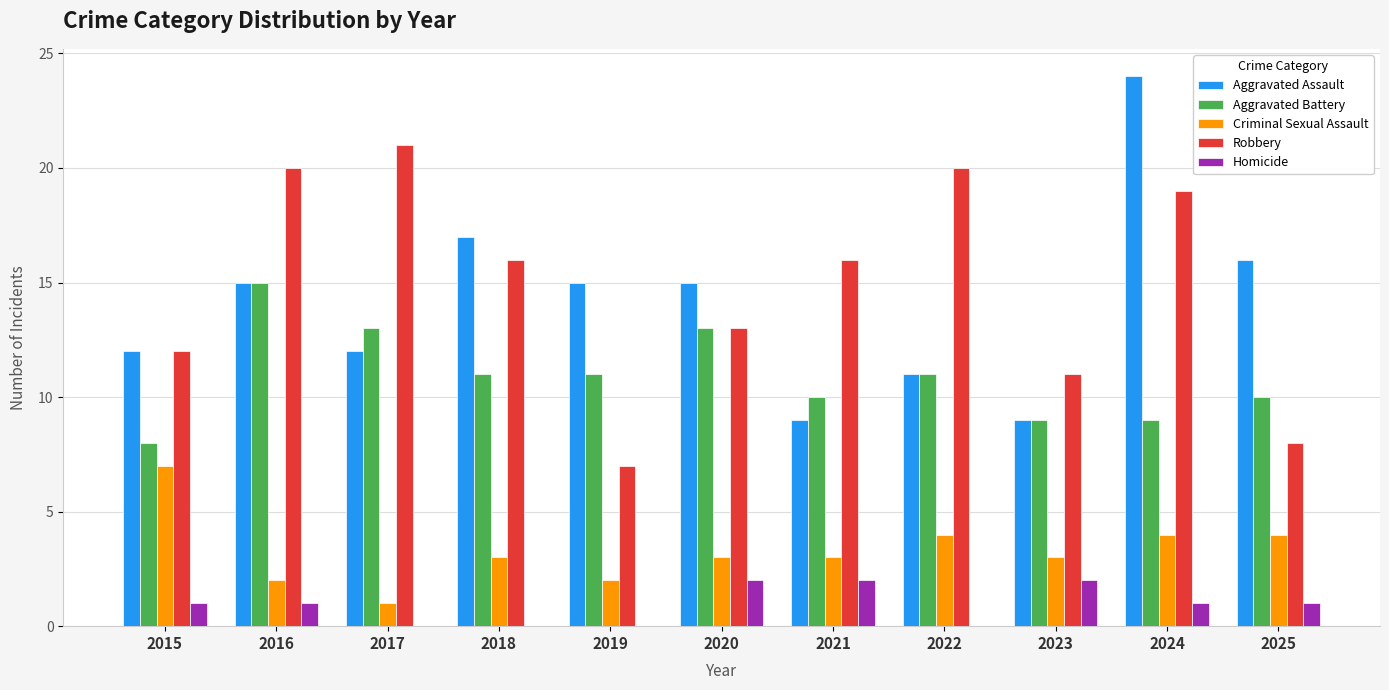

What are all the series names shown in the legend?

Aggravated Assault, Aggravated Battery, Criminal Sexual Assault, Robbery, Homicide